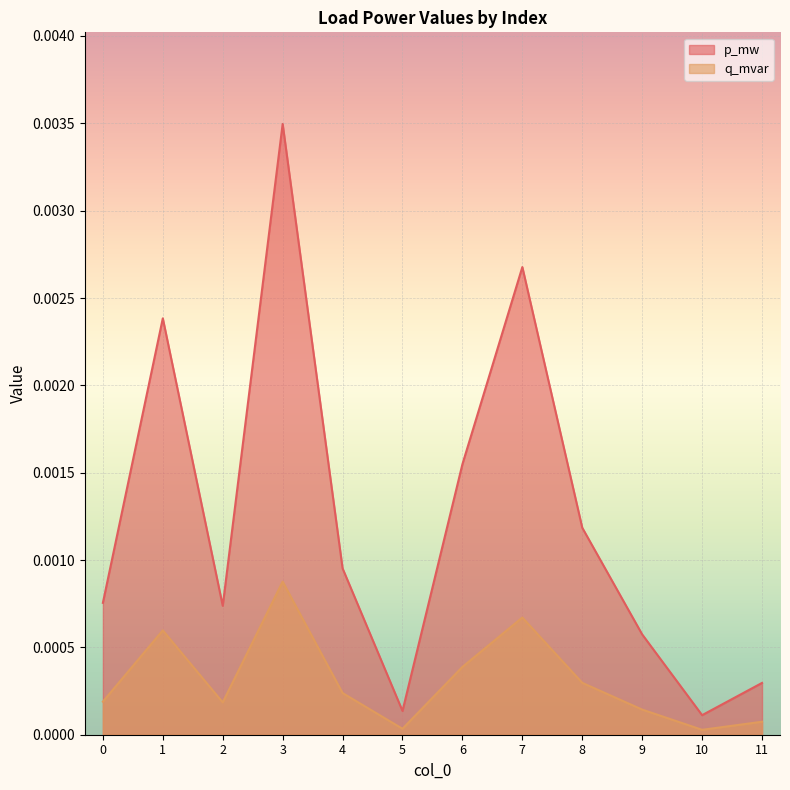

True or false: q_mvar and p_mw cross at least once.

False